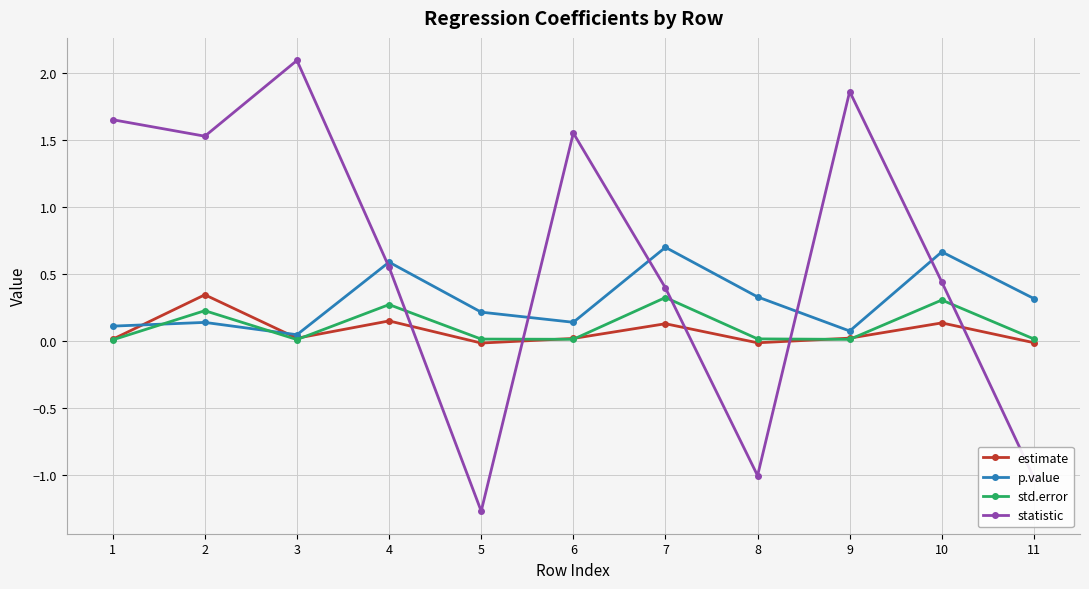

Count the number of data series in this chart.

4